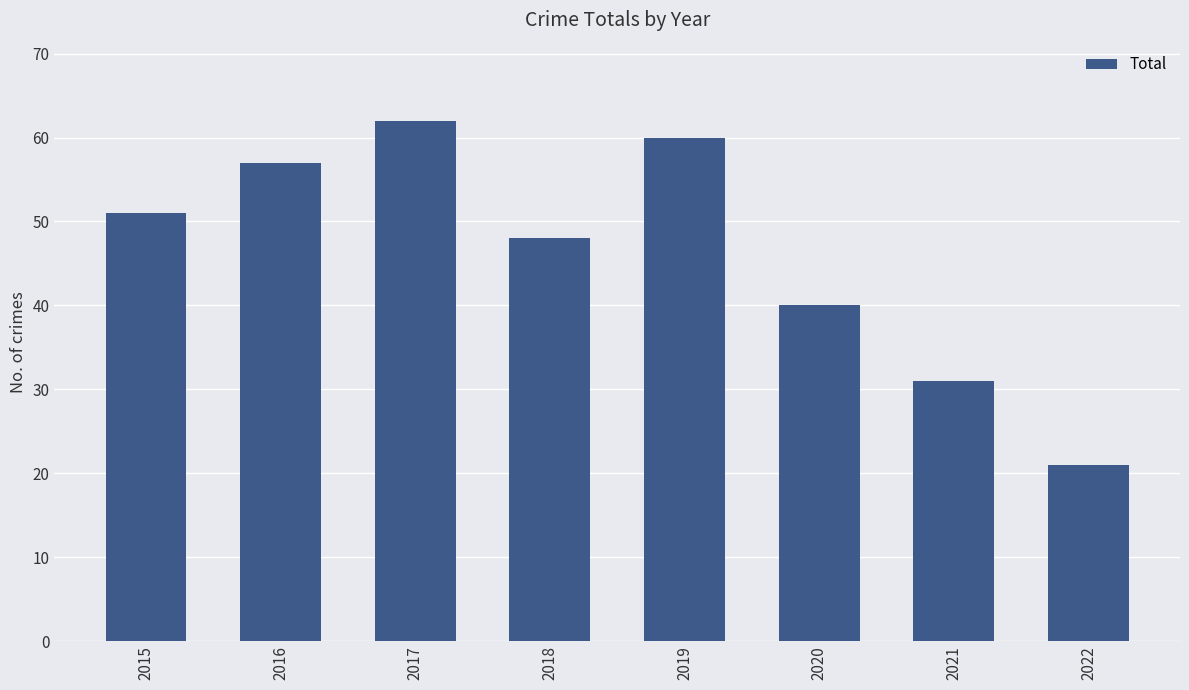

Where is the data nearest to the value 41?

2020